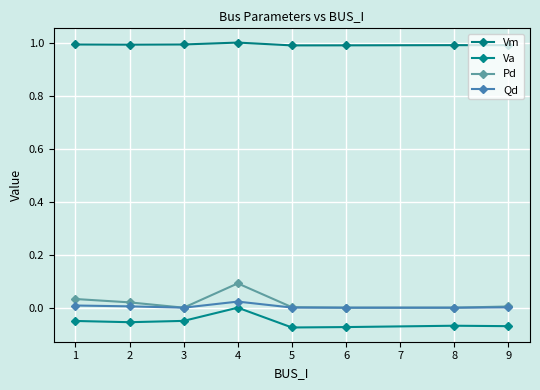

Does the chart display data point markers on the line(s)?

Yes